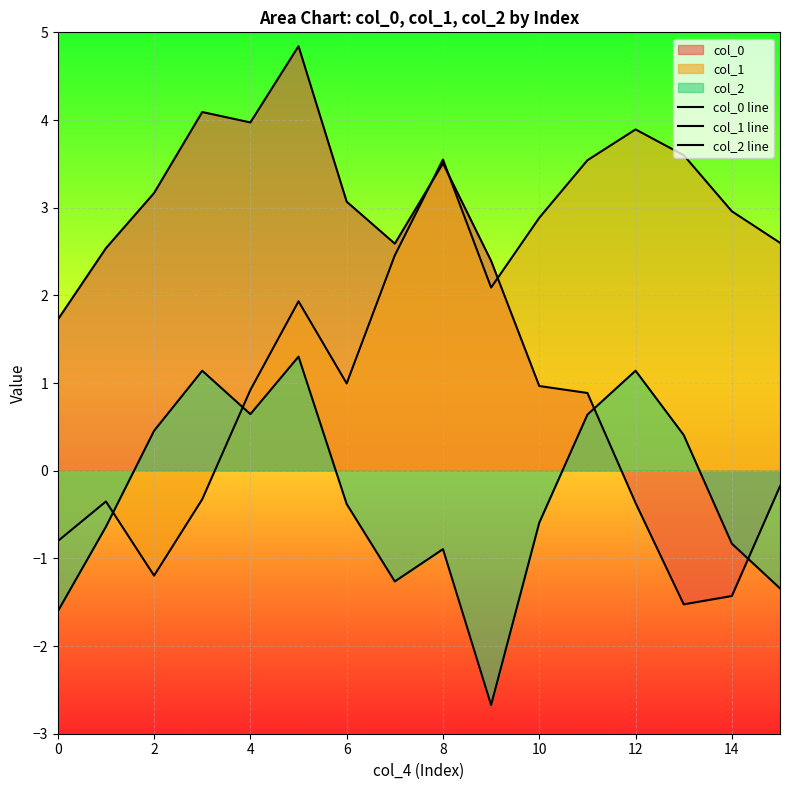

Which series ends up on top after the final intersection of col_2 line and col_1 line?

col_1 line